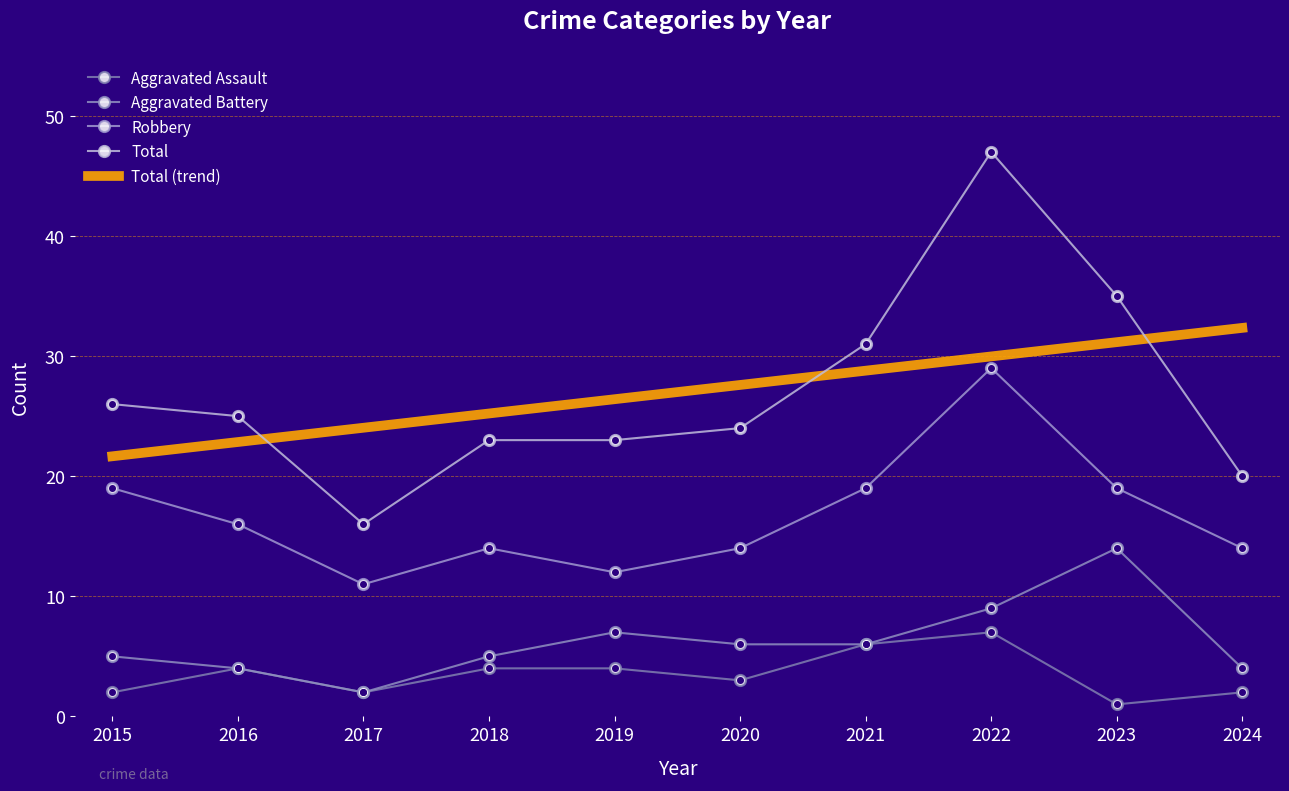

True or false: Aggravated Assault and Total cross at least once.

False